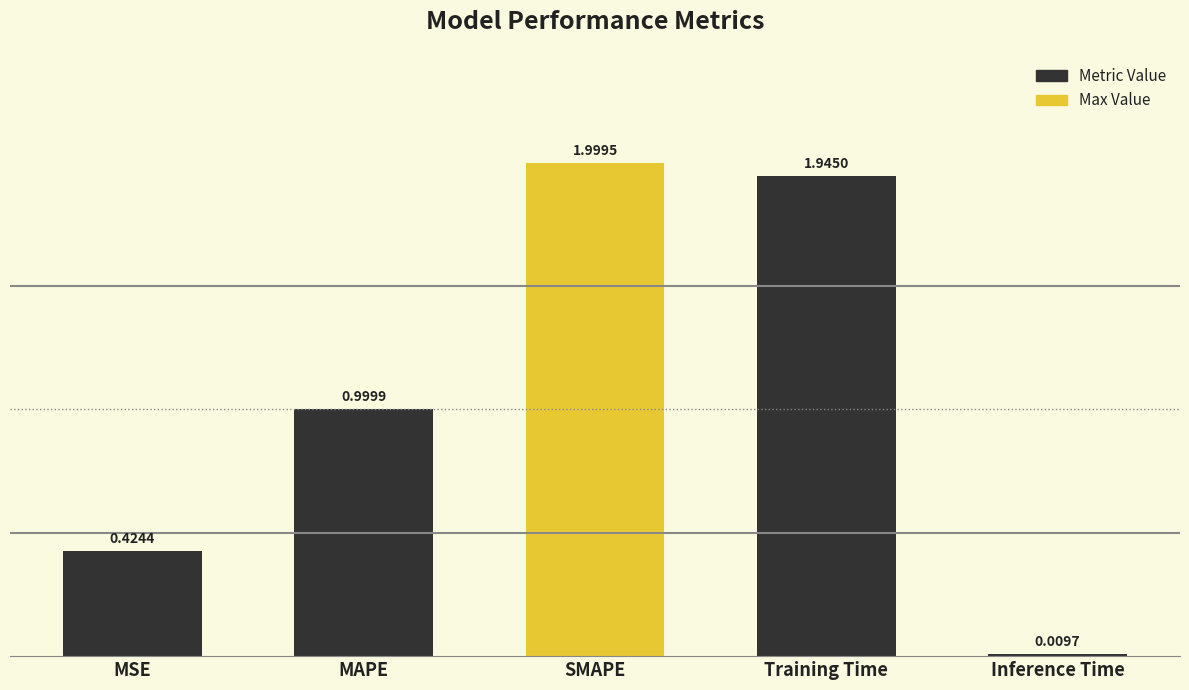

Are the bars horizontal?

No